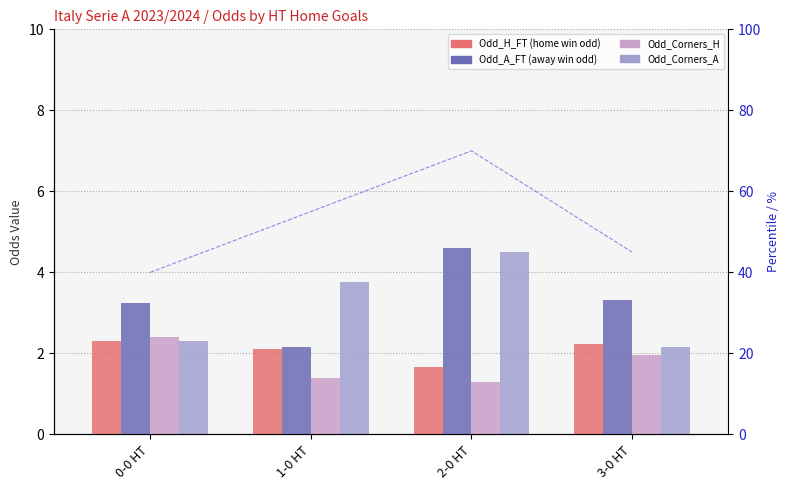

Reading left to right, transcribe all the data shown in this chart.

Odd_H_FT: 2.3	2.1	1.7	2.2
Odd_A_FT: 3.2	2.1	4.6	3.3
Odd_Corners_H: 2.4	1.4	1.3	1.9
Odd_Corners_A: 2.3	3.8	4.5	2.1
percentile: 40.0	55.0	70.0	45.0